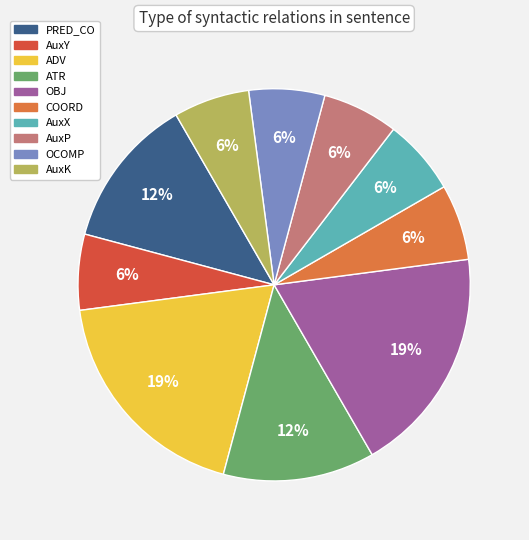

Is there a majority slice in this chart?

No